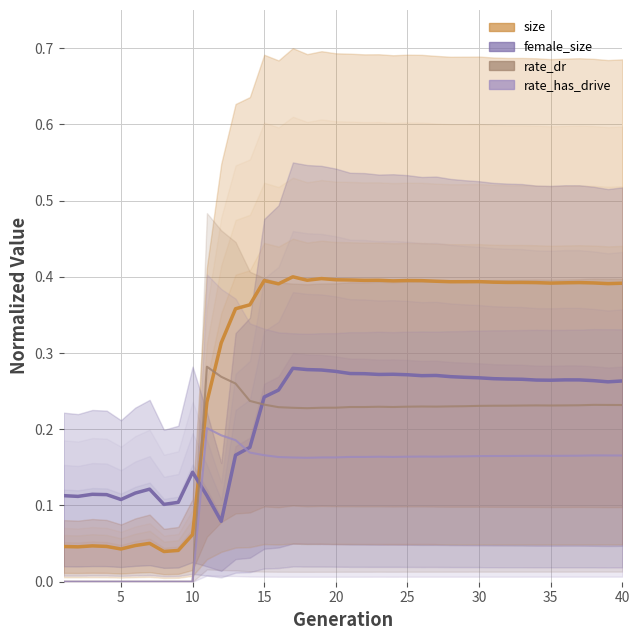

How many values in the rate_has_drive series exceed 0?

30